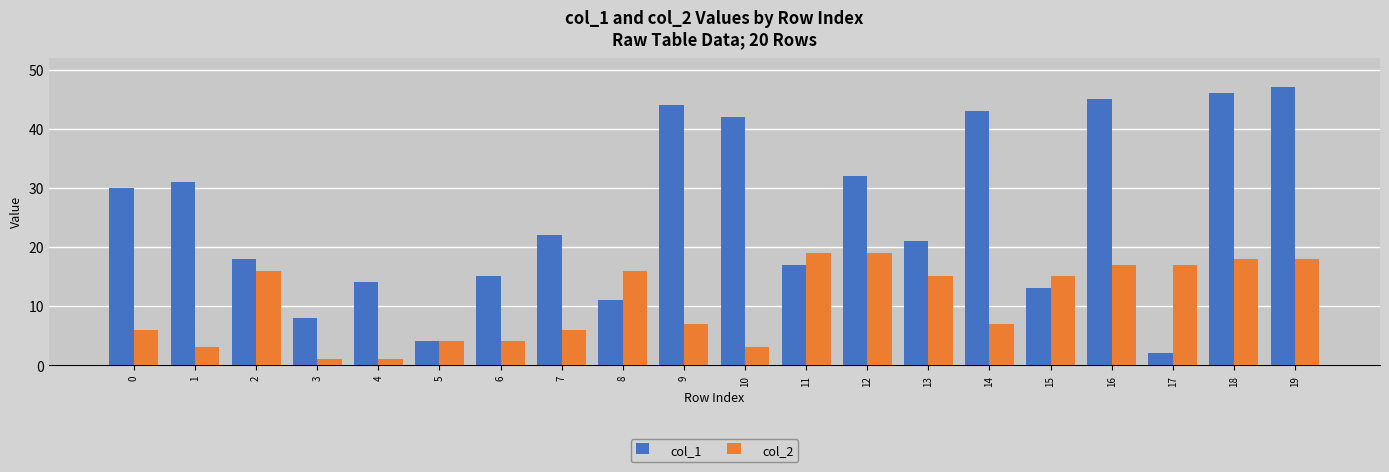

Which series has the largest range (max minus min)?

col_1